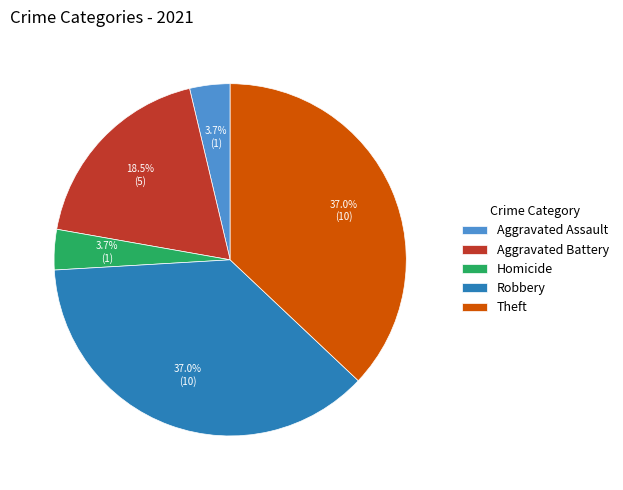

Between Aggravated Assault and Robbery, which is larger?

Robbery